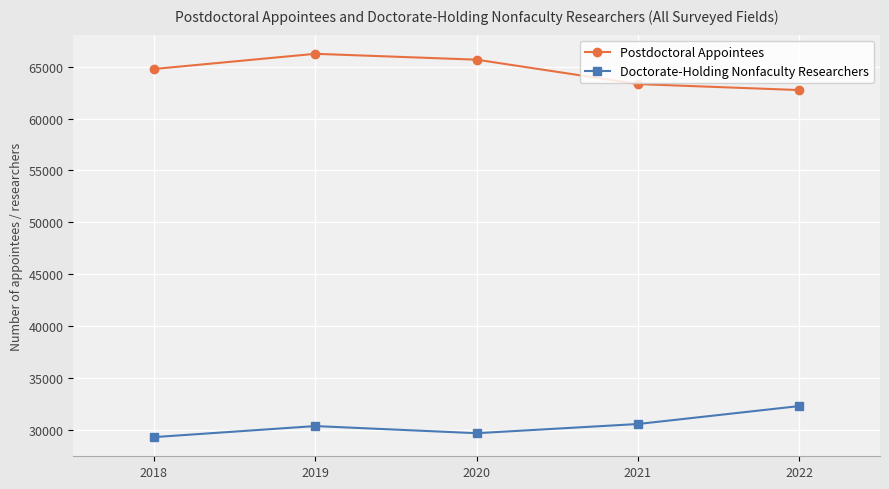

True or false: Postdoctoral Appointees has a value of 95612 at 2022.

False